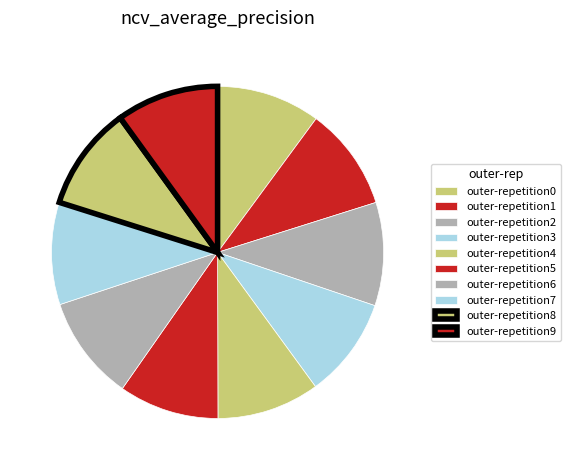

Combined, what portion of the pie is outer-repetition6 and outer-repetition1?

20.2%